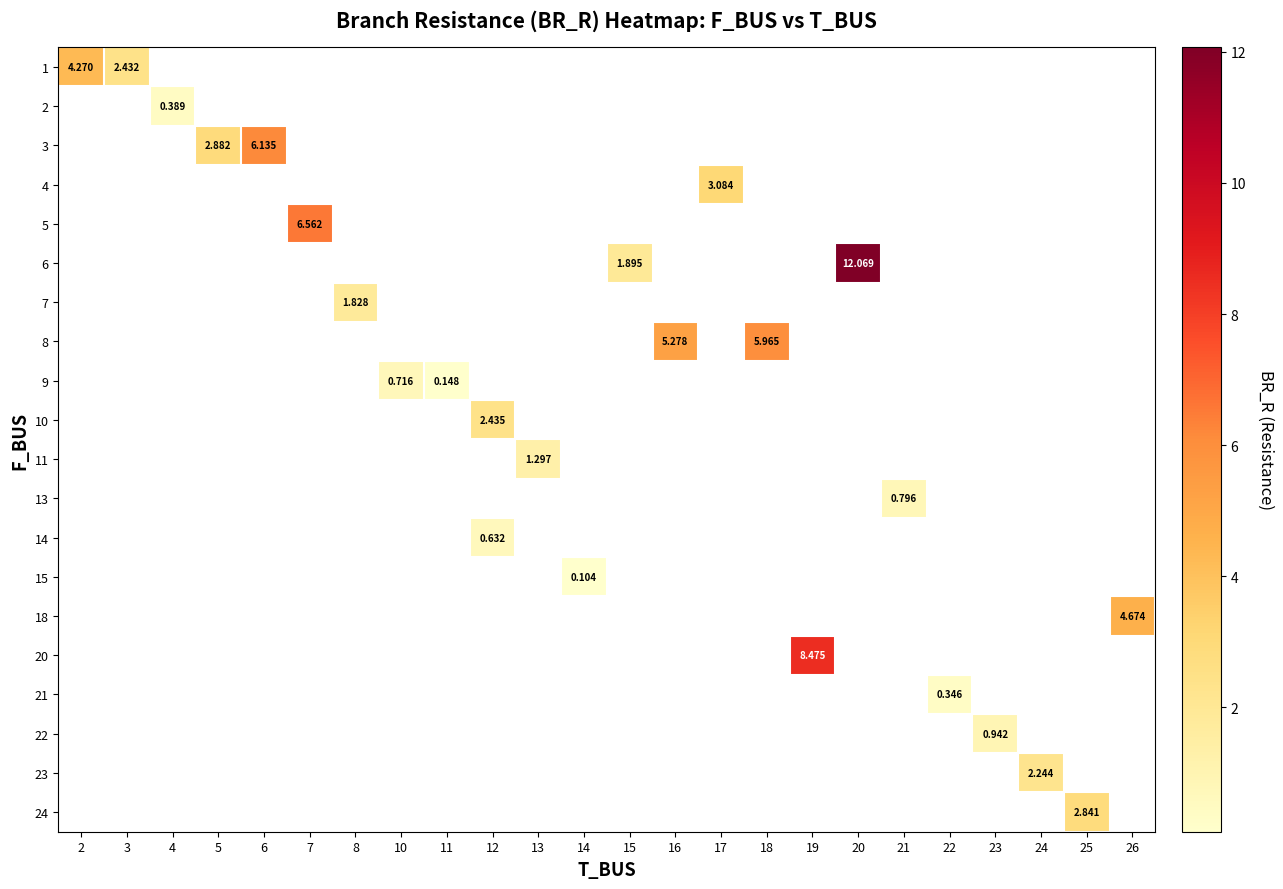

How many values in 21 are above zero?

1